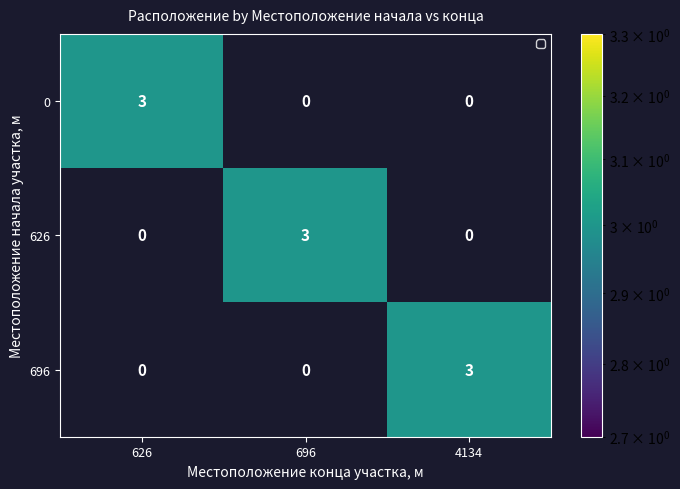

Is the value of 626 at 4134 greater than the value of 696 at 4134?

No